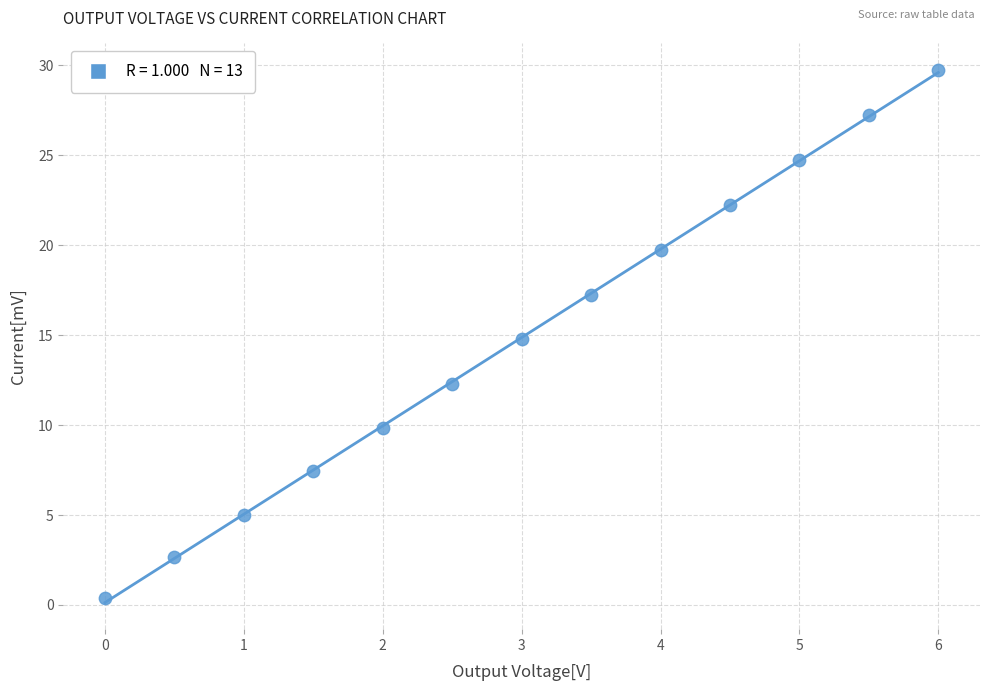

List the coordinates of all points as (X, Y) pairs, reading left to right.

(0.0, 0.4)  (0.5, 2.6)  (1.0, 5.0)  (1.5, 7.4)  (2.0, 9.9)  (2.5, 12.3)  (3.0, 14.8)  (3.5, 17.2)  (4.0, 19.7)  (4.5, 22.2)  (5.0, 24.7)  (5.5, 27.2)  (6.0, 29.7)